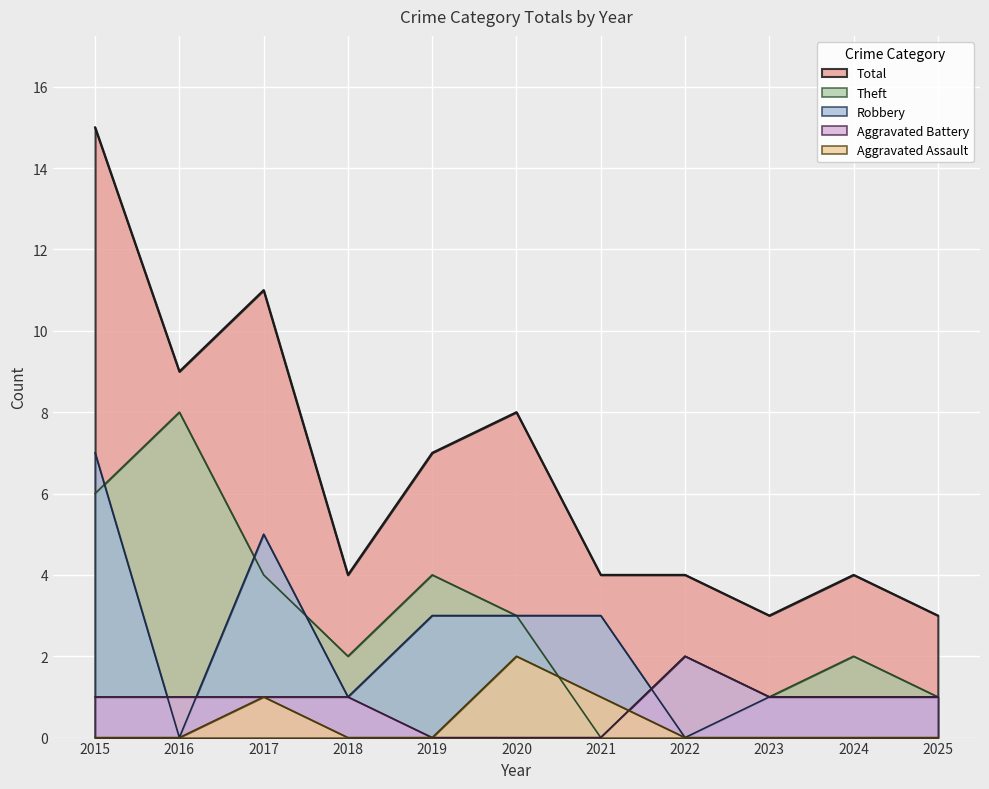

Reading left to right, list all the values displayed in this chart.

Aggravated Assault: 0	0	1	0	0	2	1	0	0	0	0
Aggravated Battery: 1	1	1	1	0	0	0	2	1	1	1
Robbery: 7	0	5	1	3	3	3	0	1	1	1
Theft: 6	8	4	2	4	3	0	2	1	2	1
Total: 15	9	11	4	7	8	4	4	3	4	3